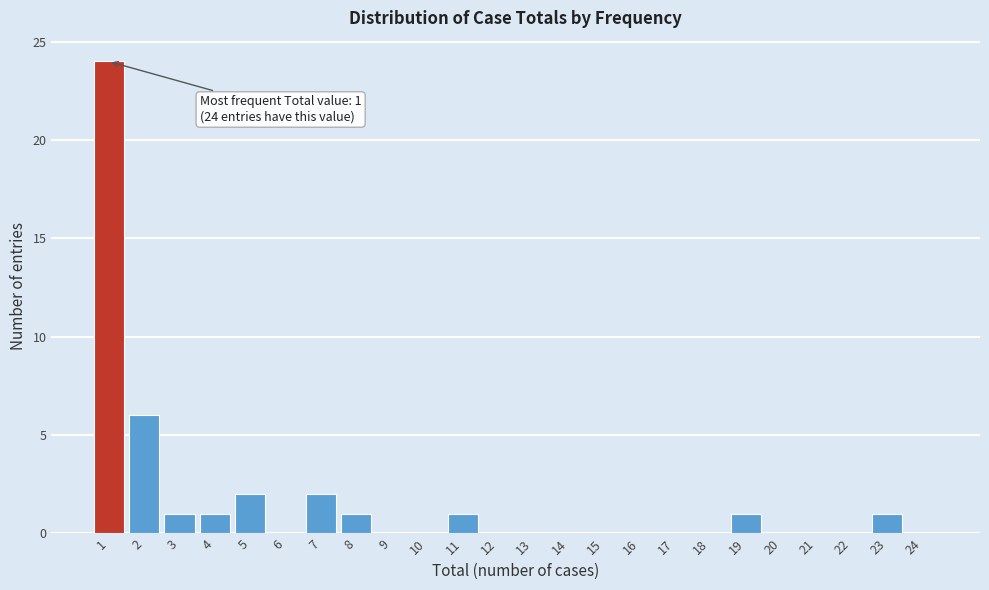

Reading left to right, extract all data points from this chart.

1=24	2=6	3=1	4=1	5=2	6=0	7=2	8=1	9=0	10=0	11=1	12=0	13=0	14=0	15=0	16=0	17=0	18=0	19=1	20=0	21=0	22=0	23=1	24=0